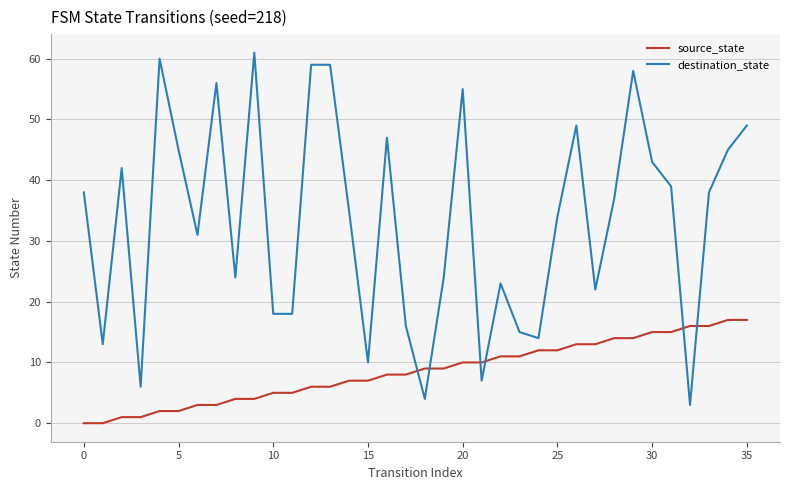

Rank the series by their maximum value, from highest to lowest.

destination_state, source_state